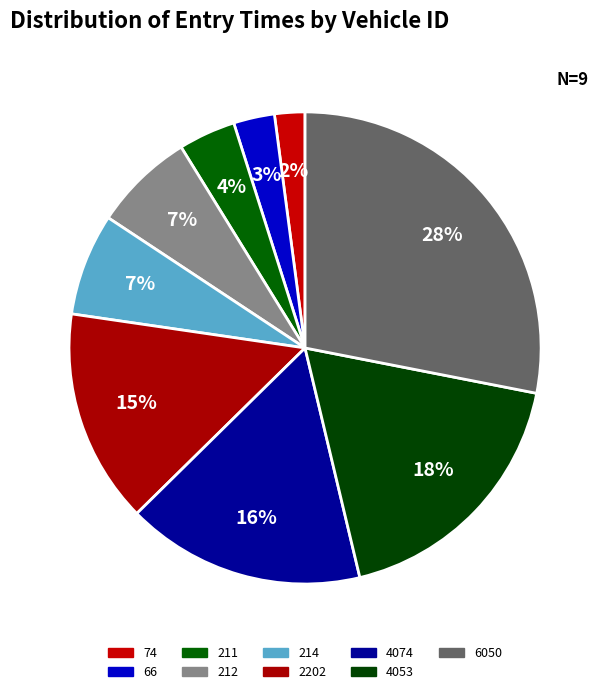

How many slices are in this pie chart?

9